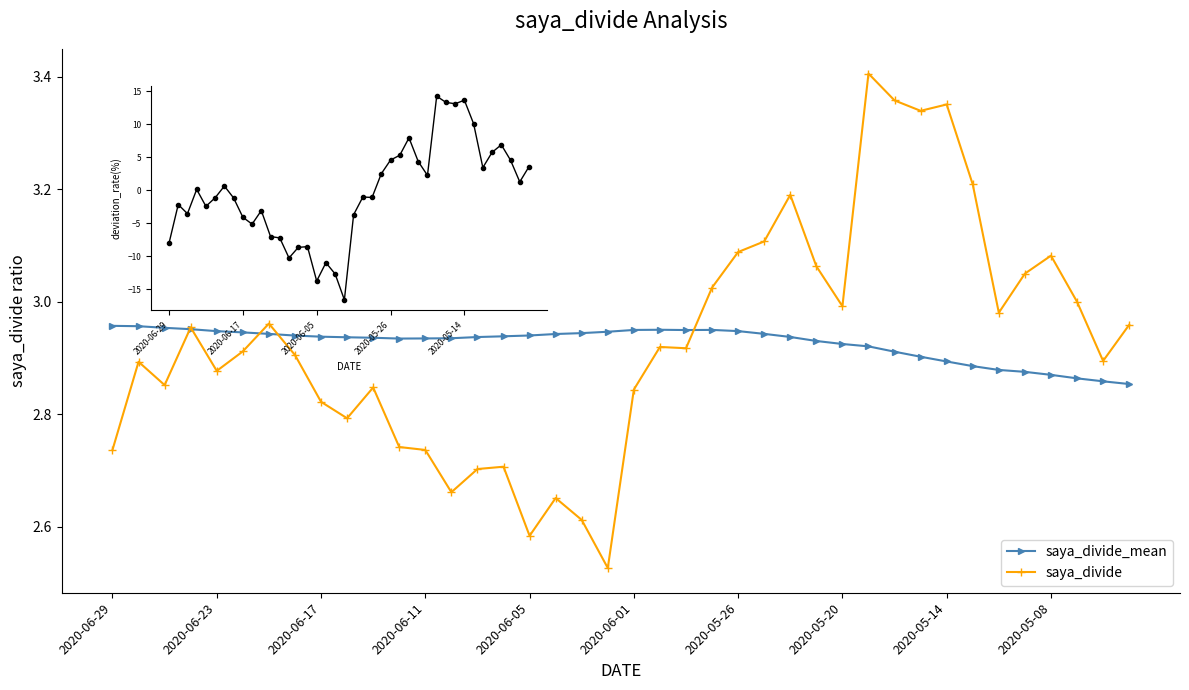

What is the difference between the saya_divide_mean values at 18 and 38?

0.1